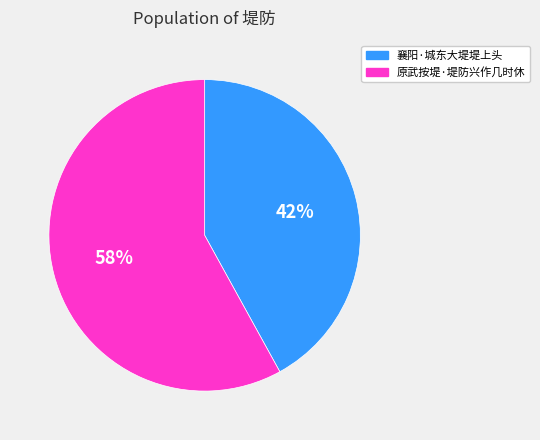

How many slices are in this pie chart?

2